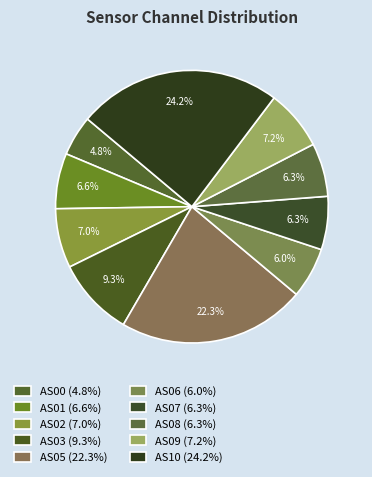

Does AS03 account for over 50% of the chart?

No